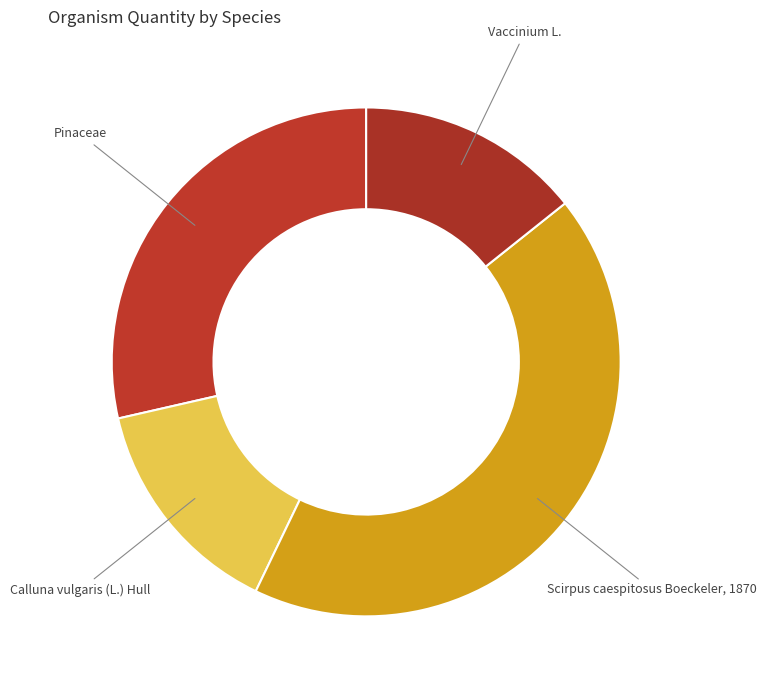

Which category has the biggest portion of the pie?

Scirpus caespitosus Boeckeler, 1870